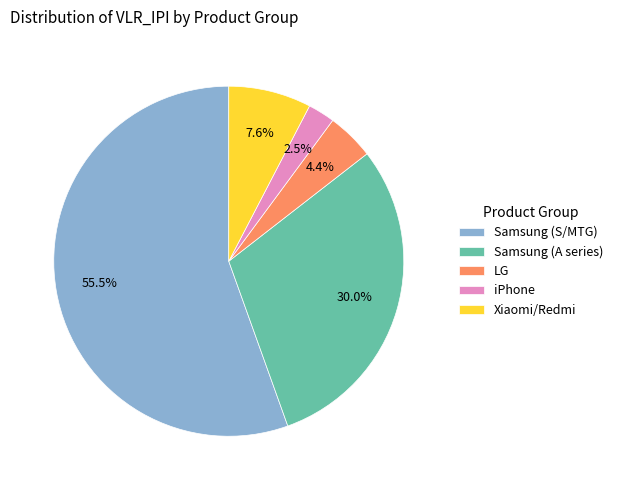

What percentage do Xiaomi/Redmi and LG together represent?

12.0%